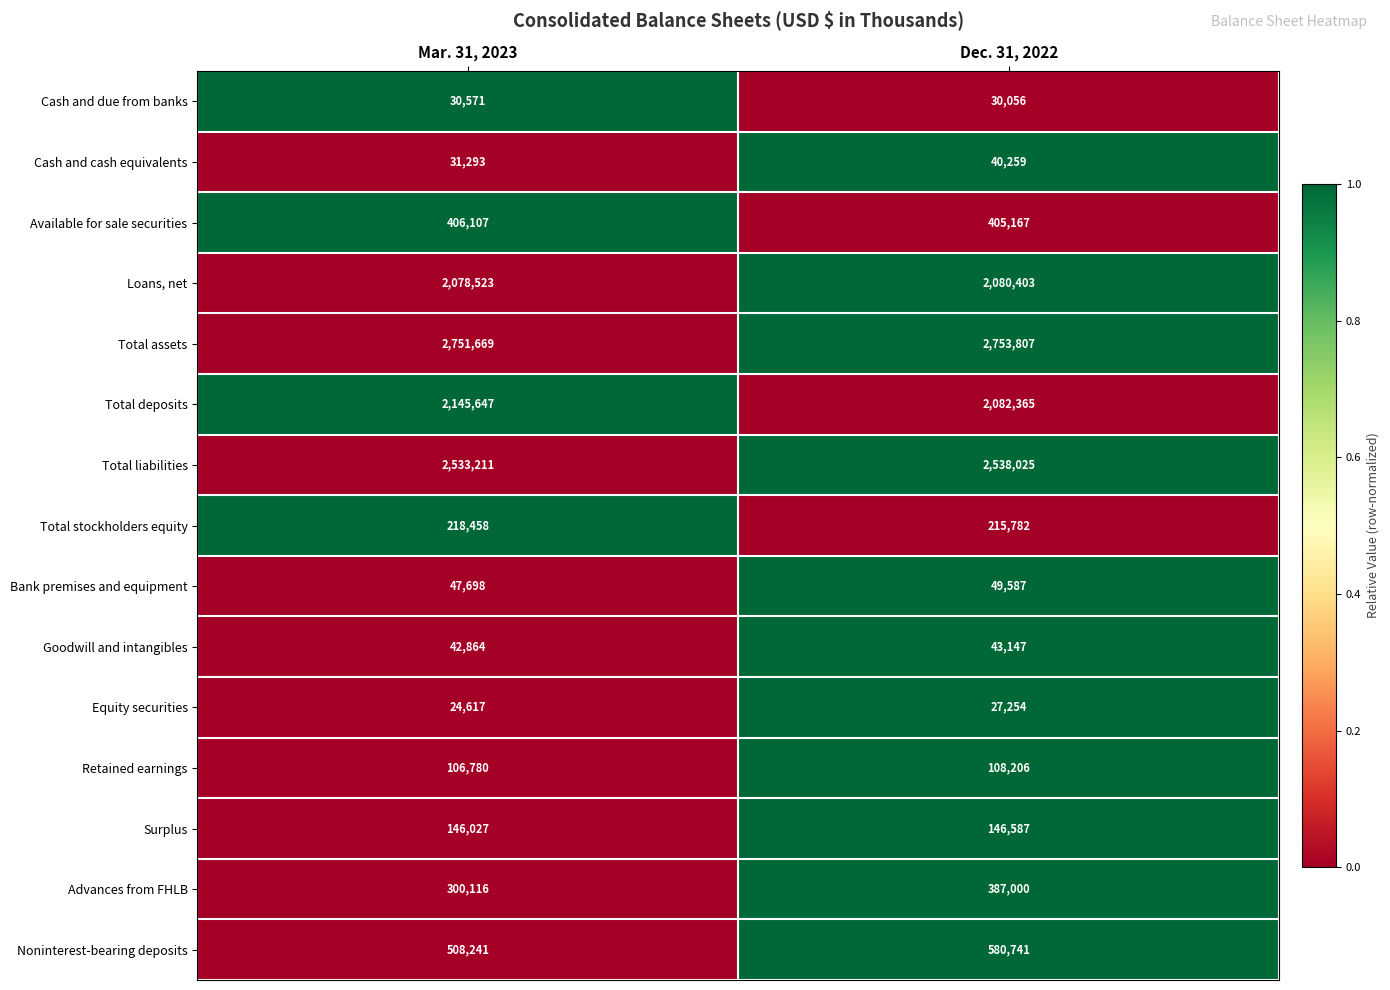

What is the maximum value for Loans, net?

2080403